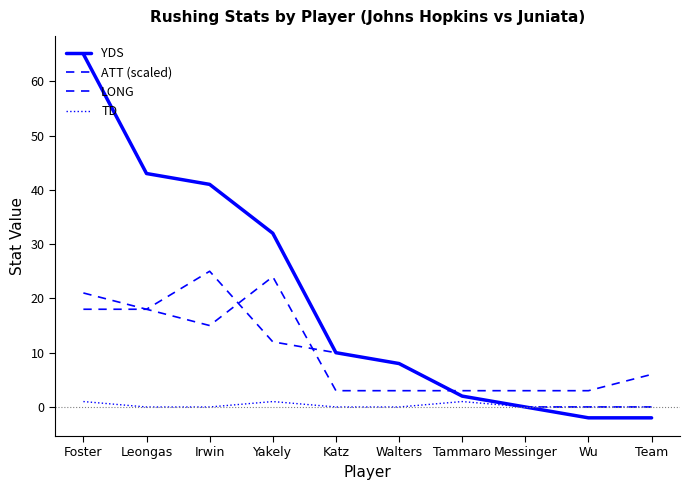

What is the sum of all LONG values?

96